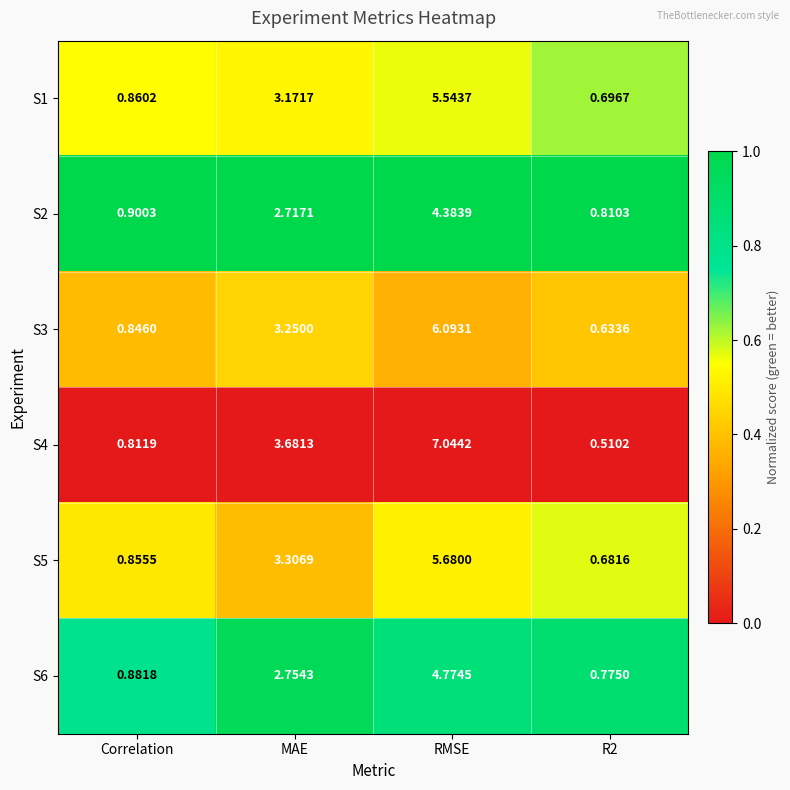

Is the value of S6 at MAE greater than the value of S4 at MAE?

No